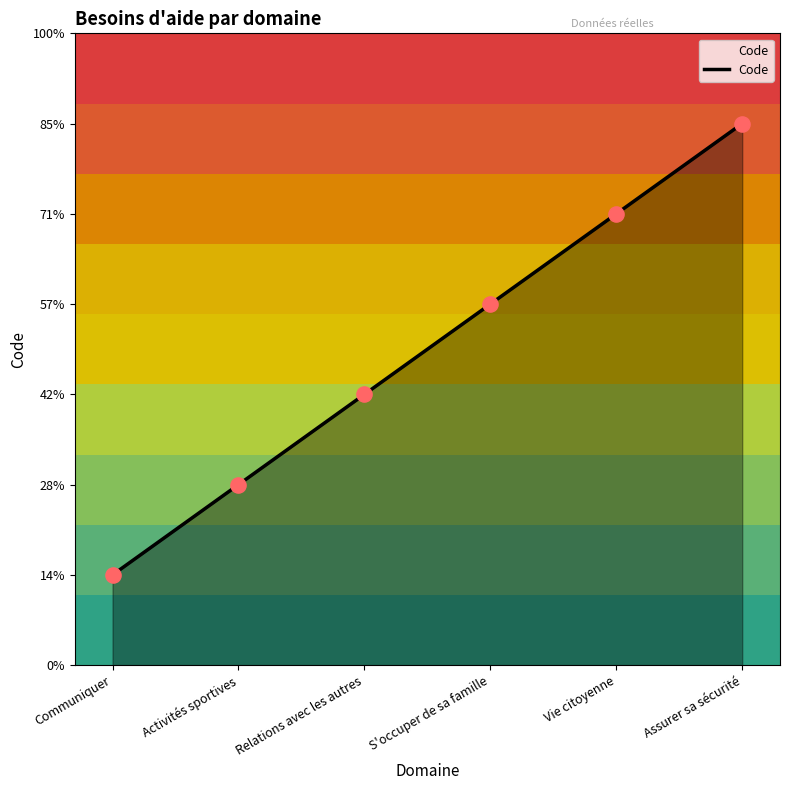

Between Activités sportives and Vie citoyenne, which is larger?

Vie citoyenne